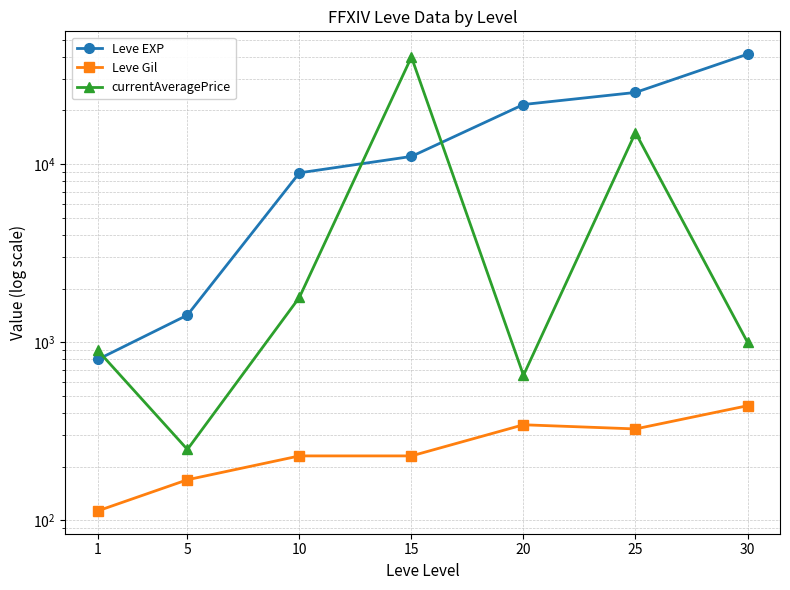

At 15, list the series in order from largest to smallest.

currentAveragePrice, Leve EXP, Leve Gil